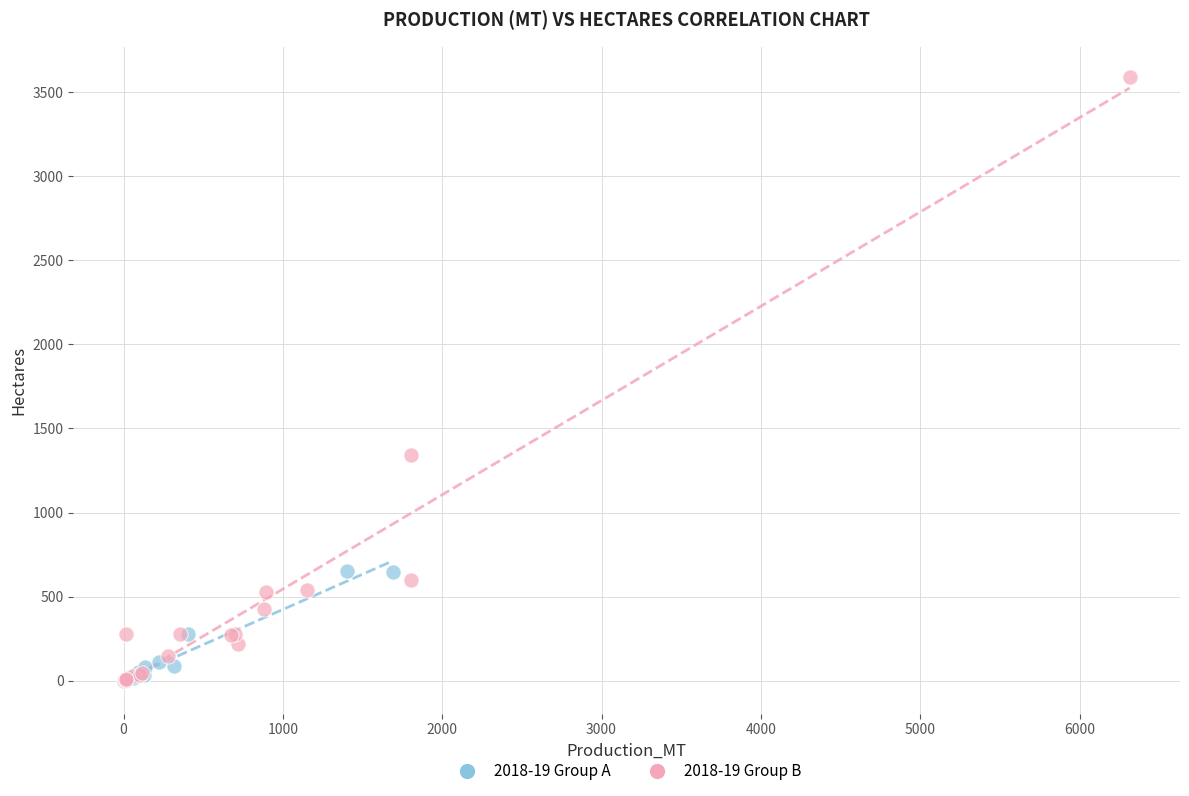

Which series reaches the maximum Y coordinate?

2018-19 Group B